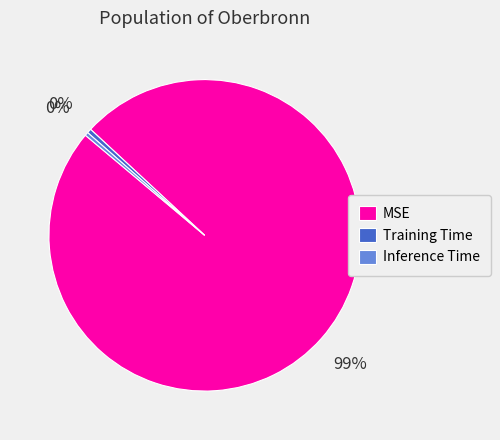

Between MSE and Inference Time, which is larger?

MSE